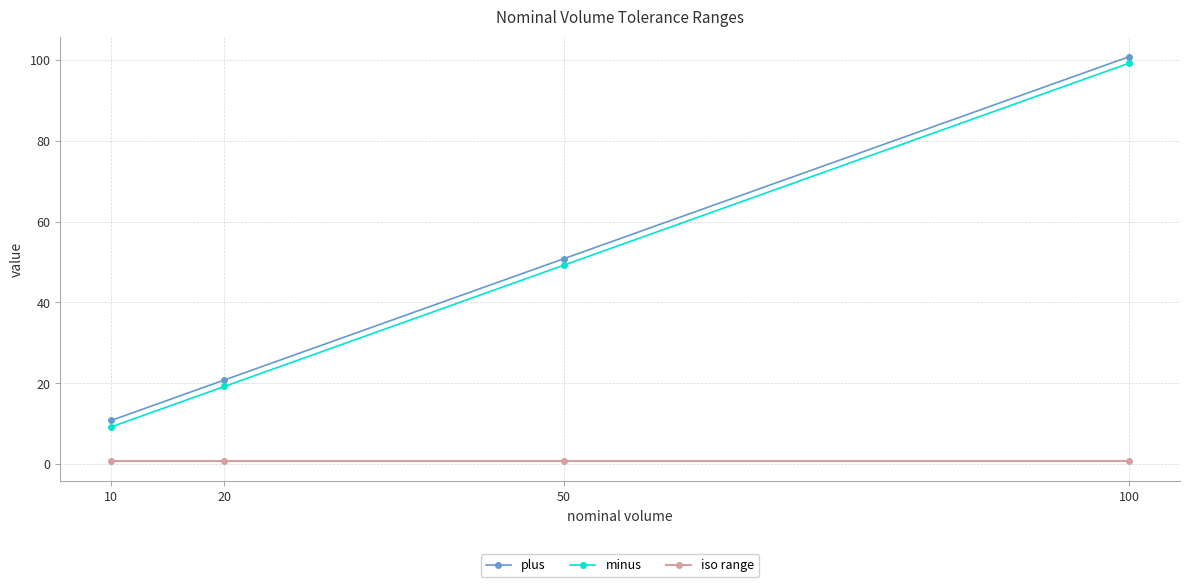

Does the chart have visible grid lines?

Yes